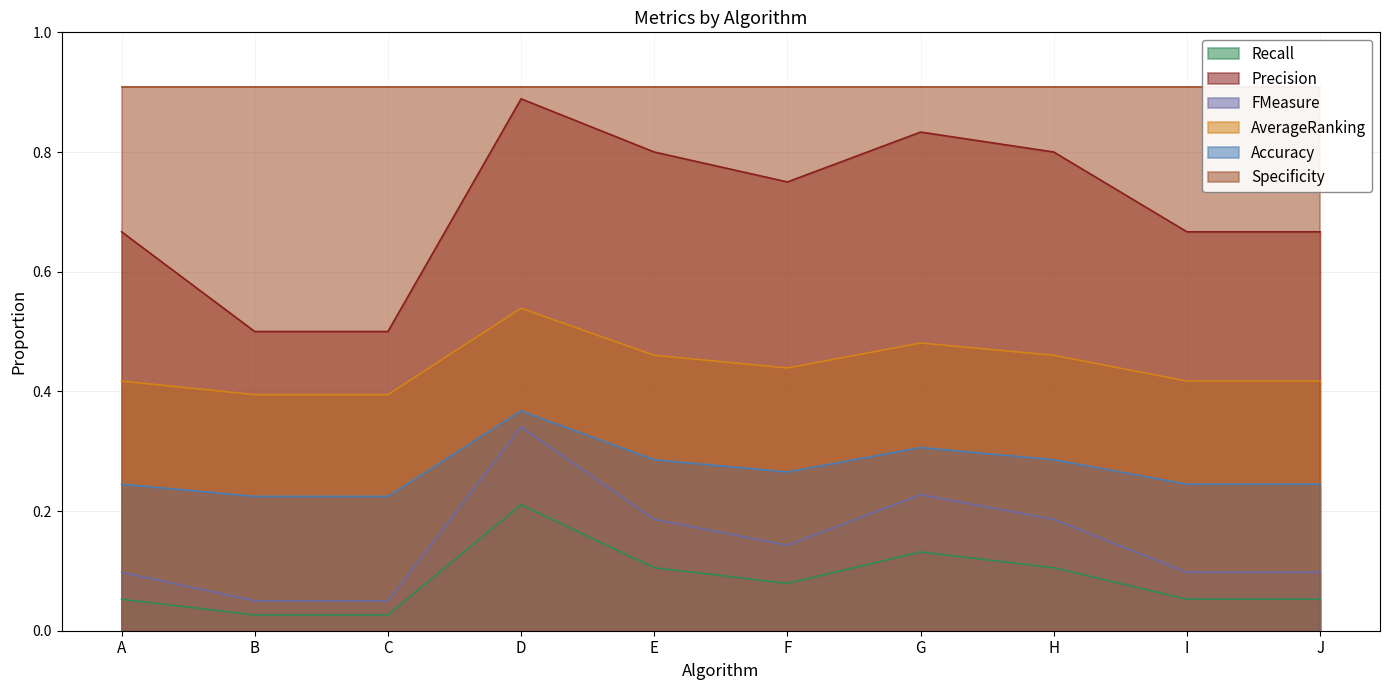

At which category is the sum across all series the highest?

D